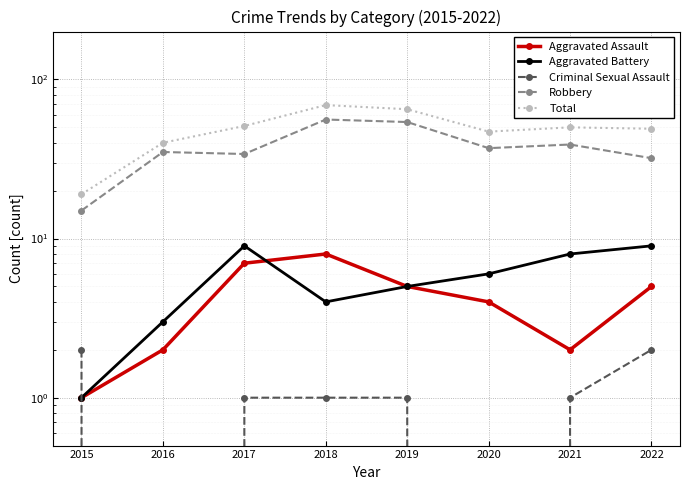

True or false: Aggravated Battery has a value of 2 at 2015.

False